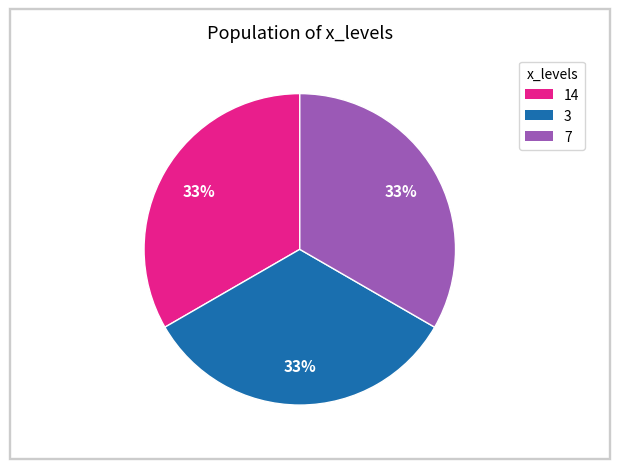

To the nearest percent, what is the average slice percentage?

33%